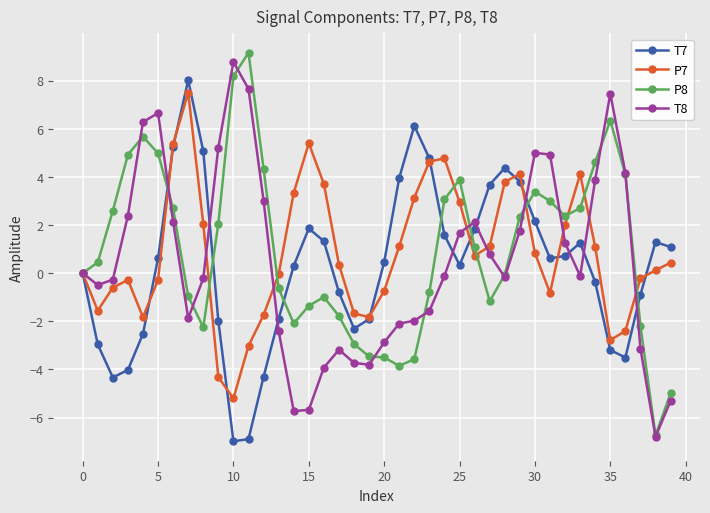

What is the lowest value of the P8 series?

-6.7